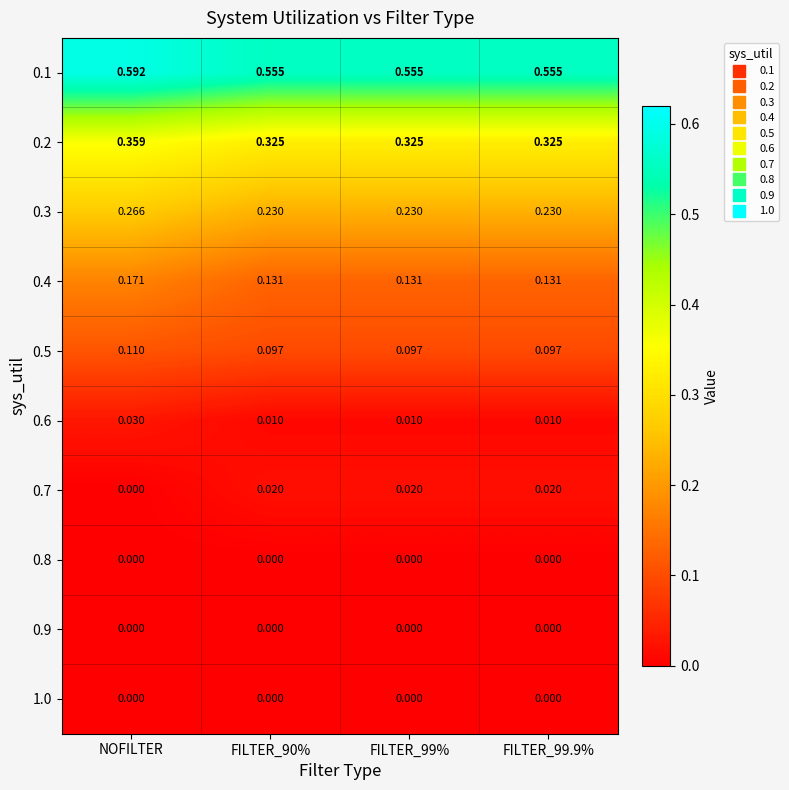

Is the value of 0.6 at FILTER_90% greater than the value of 0.5 at FILTER_99.9%?

No